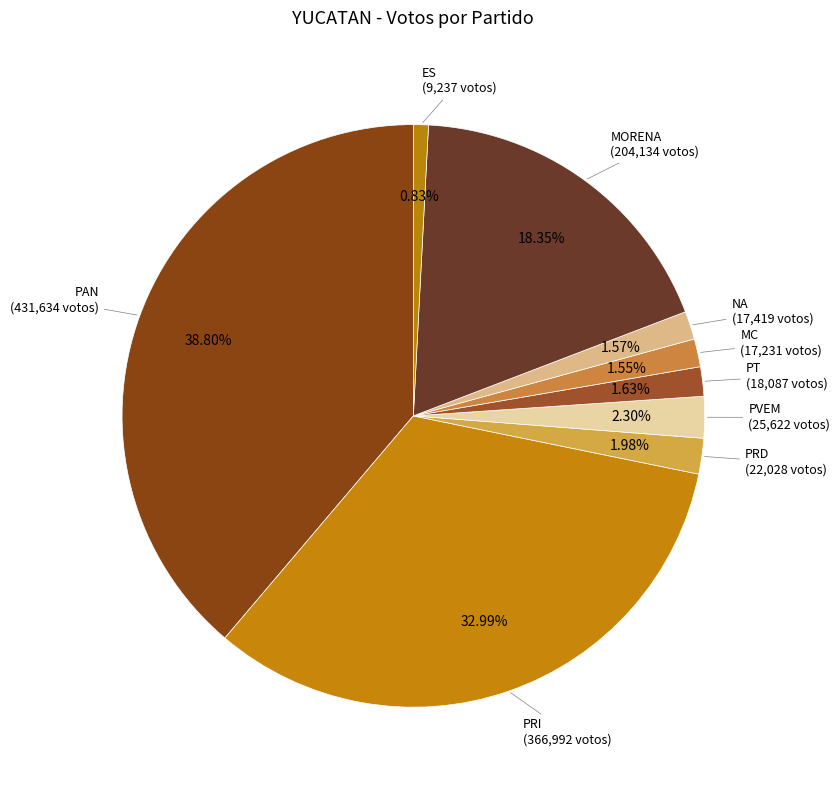

Does any single category account for the majority?

No